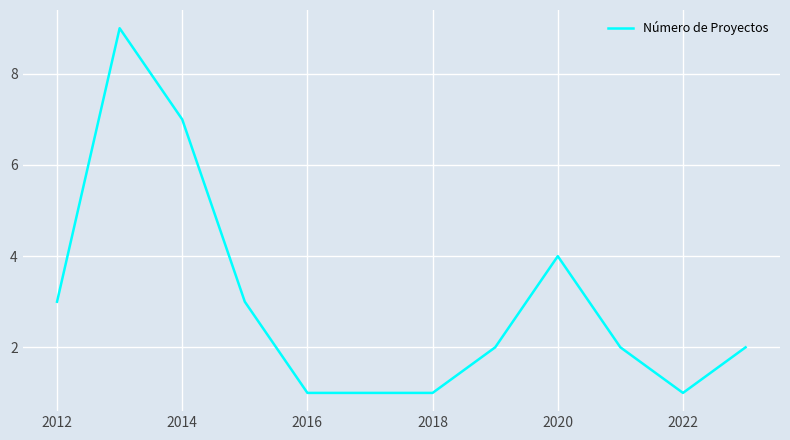

What is the greatest value displayed?

9